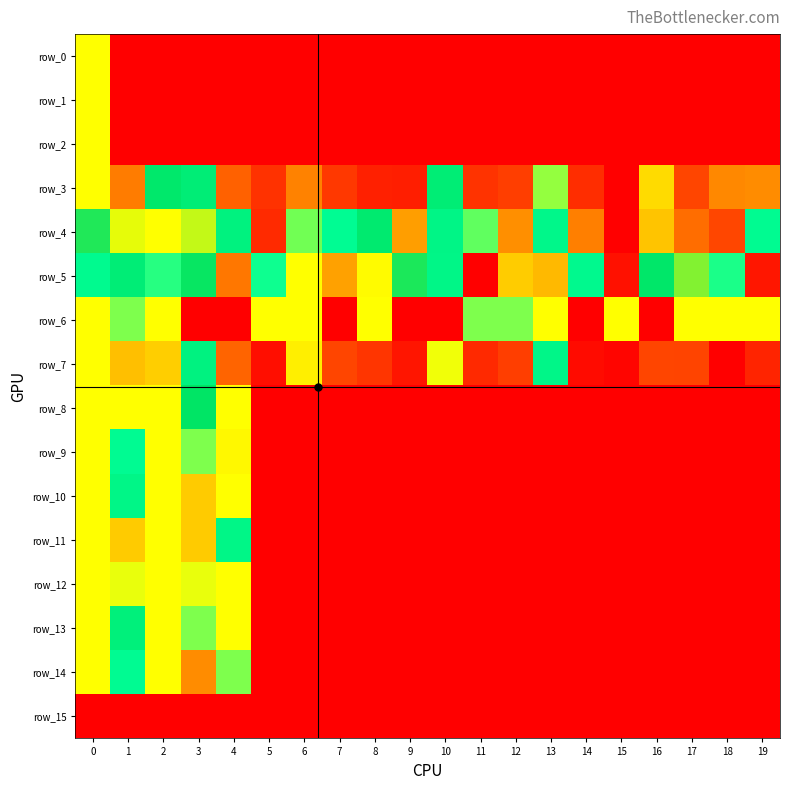

Which series has the largest range (max minus min)?

row_0